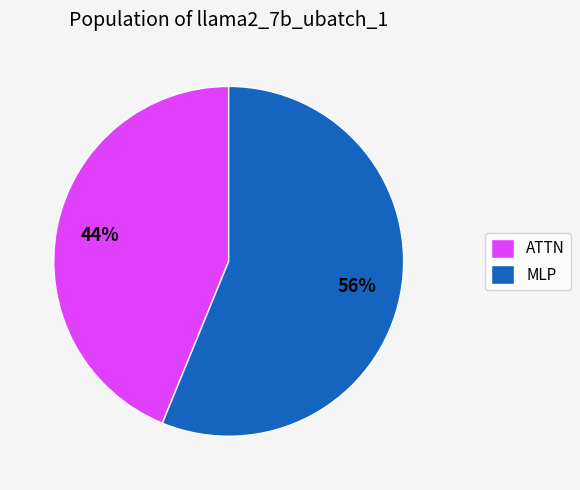

Which slice is the smallest?

ATTN